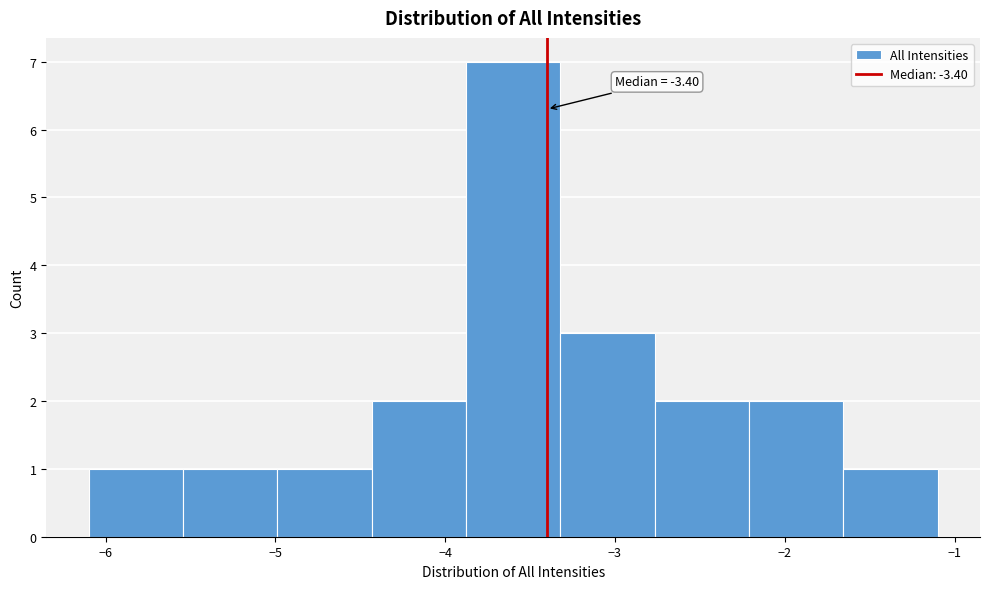

Which range on the x-axis has the tallest bar?

-3.9 to -3.3